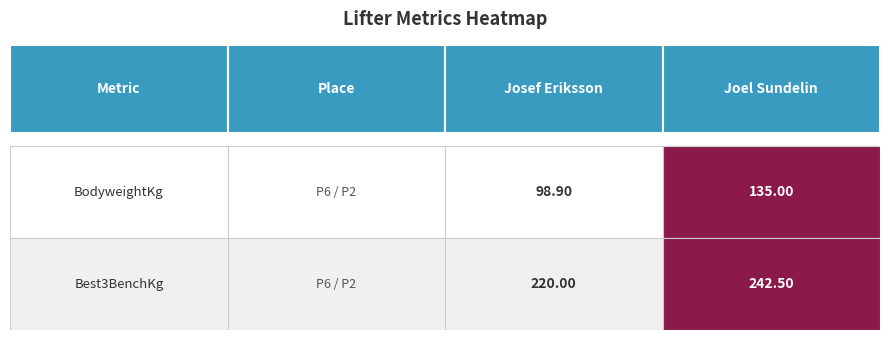

Reading left to right, what are all the values shown in this chart?

Josef Eriksson: 98.9	220.0
Joel Sundelin: 135.0	242.5